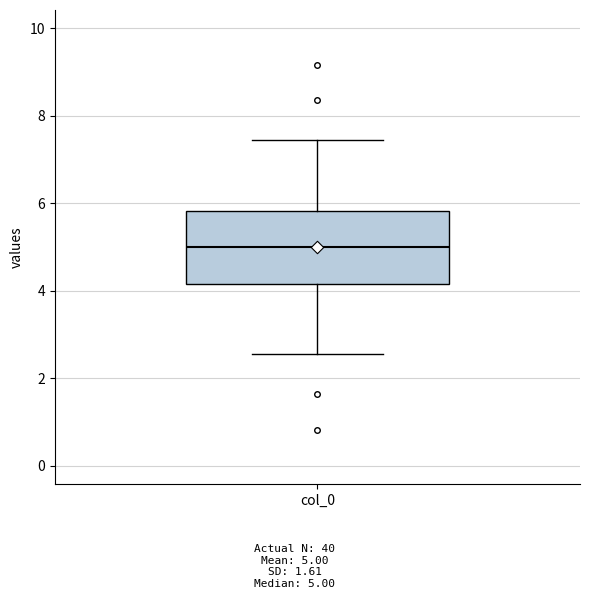

Transcribe this box plot: give where the median line is, the range the box spans, and where the two whiskers end, as read against the y-axis. The values are not printed on the chart, so give them approximately, as read against the axis.

median 5.0, box 4.2 to 5.8, whiskers 2.6 to 7.4